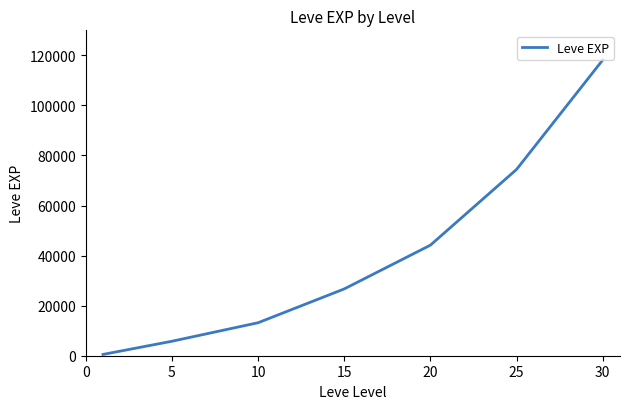

True or false: the data has more than 1 interior local peaks.

False